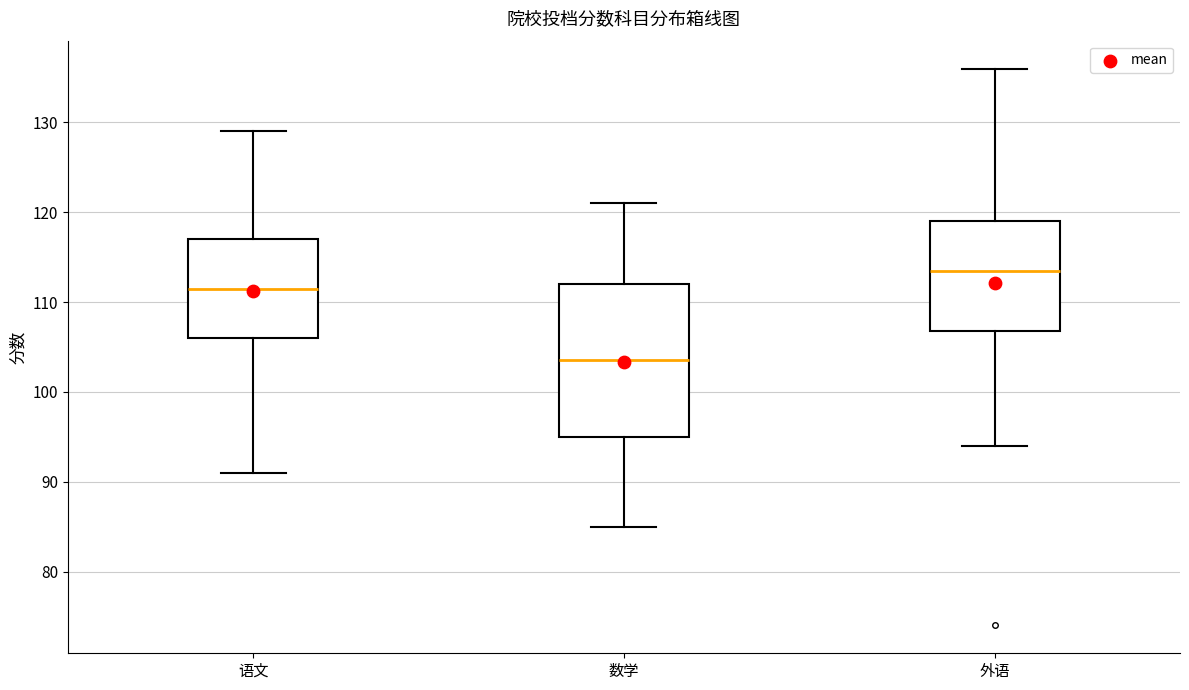

Where does the upper whisker of the box for 外语 end on the y-axis? The values are not printed on the chart, so give them approximately, as read against the axis.

136